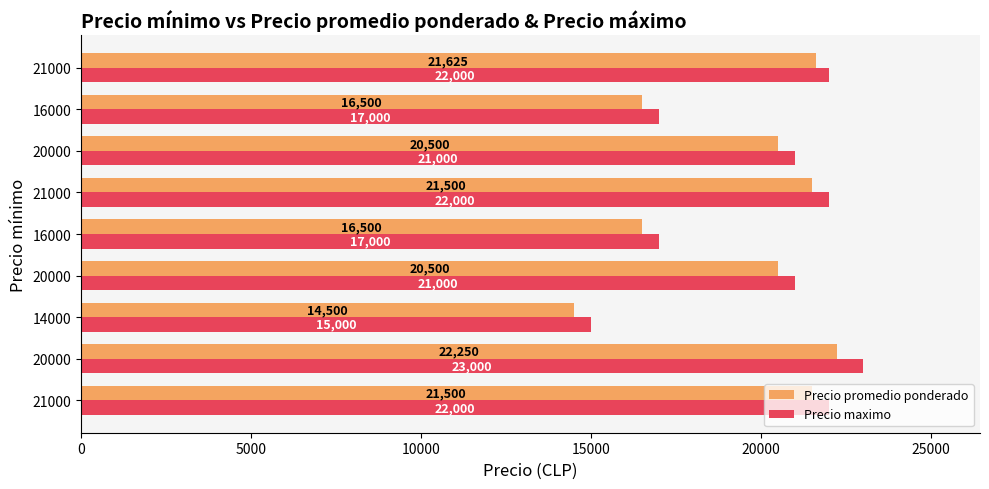

Rank the series by their average value, from lowest to highest.

Precio promedio ponderado, Precio maximo